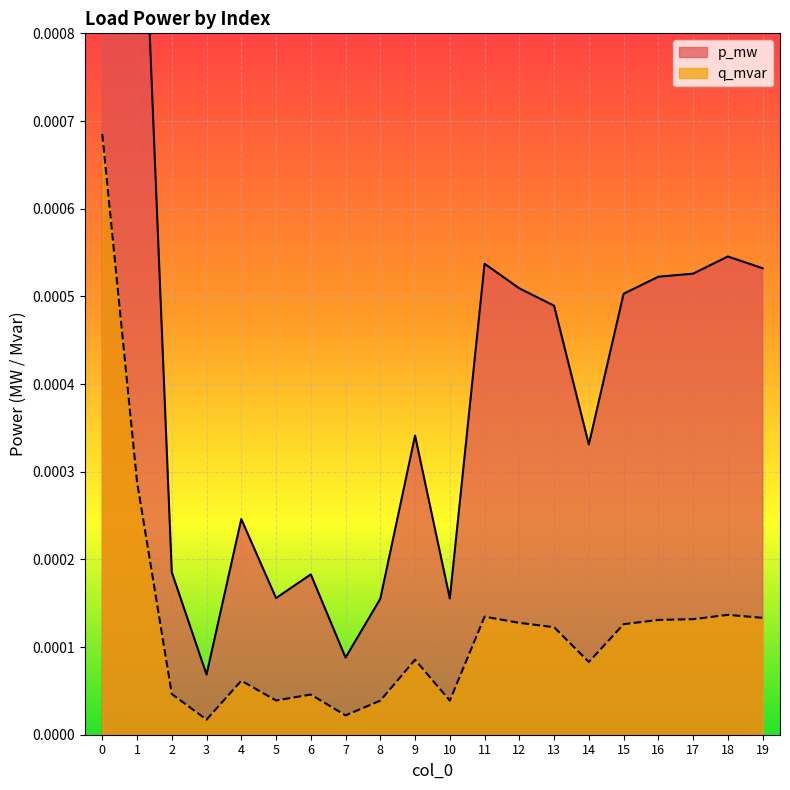

Which series has the largest total across all categories?

p_mw